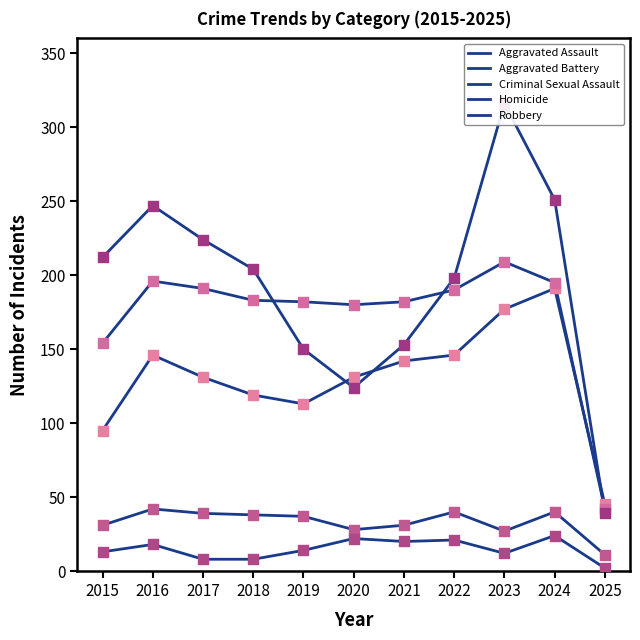

Is the value of Robbery at 2021 greater than the value of Aggravated Battery at 2019?

No